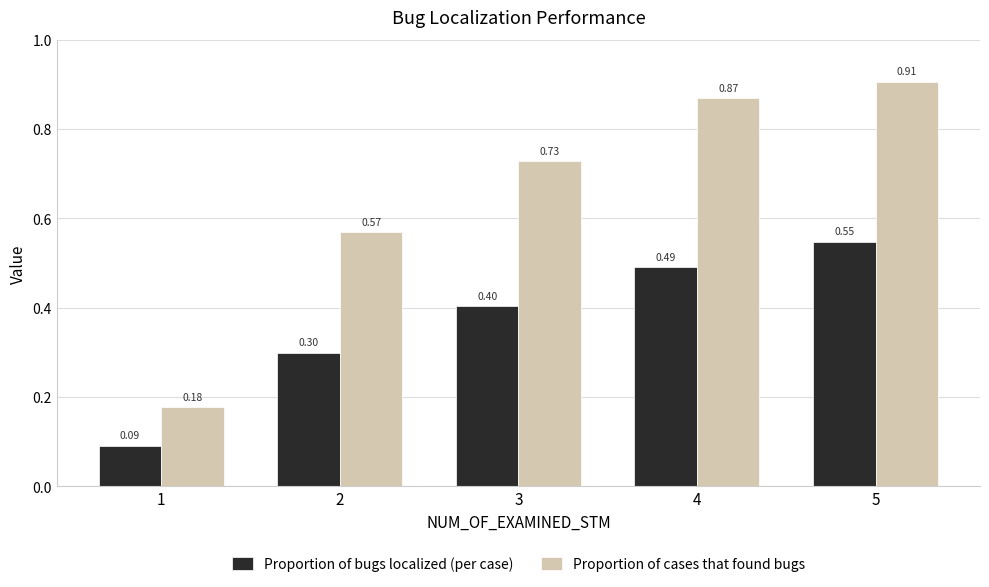

At 4, list the series in order from smallest to largest.

Proportion of bugs localized (per case), Proportion of cases that found bugs